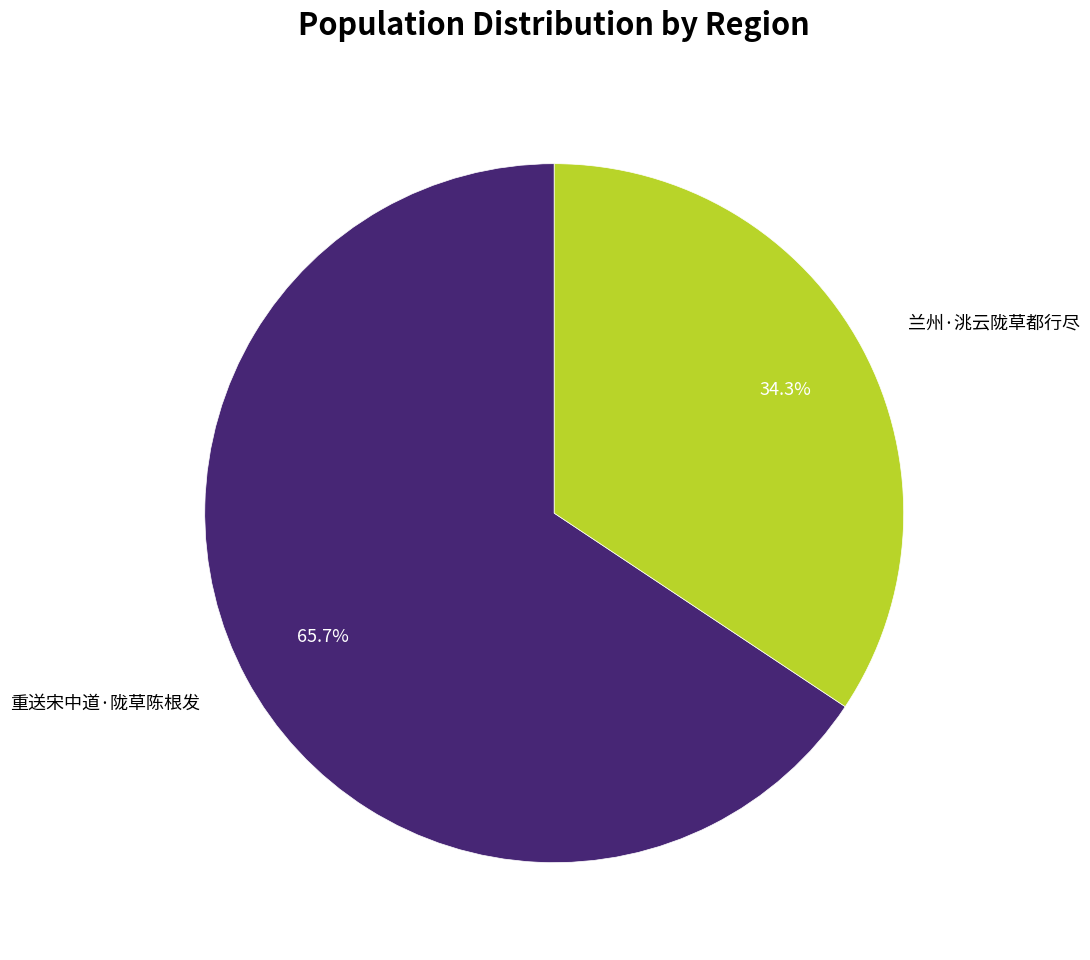

What portion of the pie excludes 兰州·洮云陇草都行尽?

65.7%